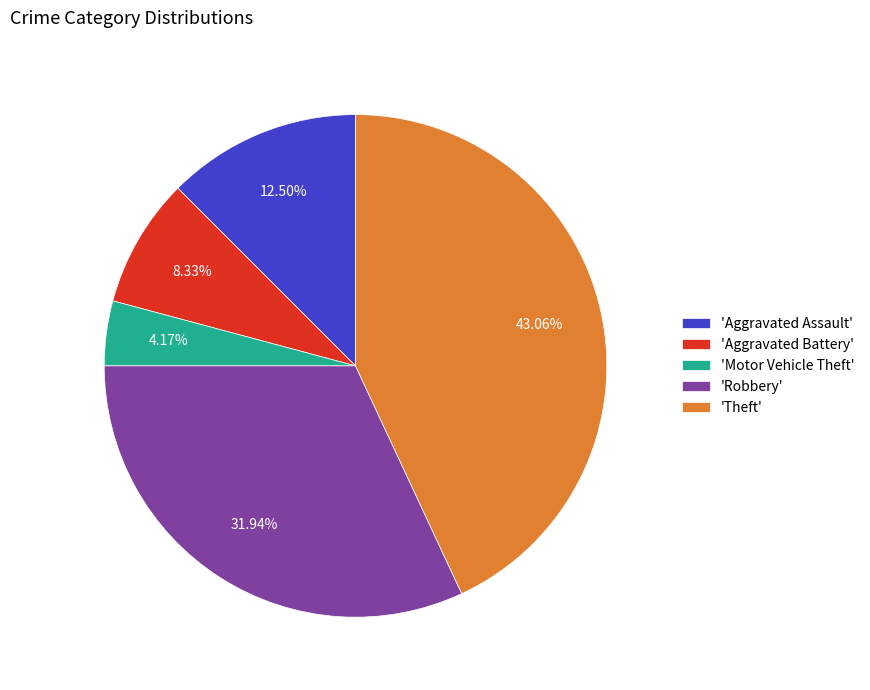

How many slices are in this pie chart?

5